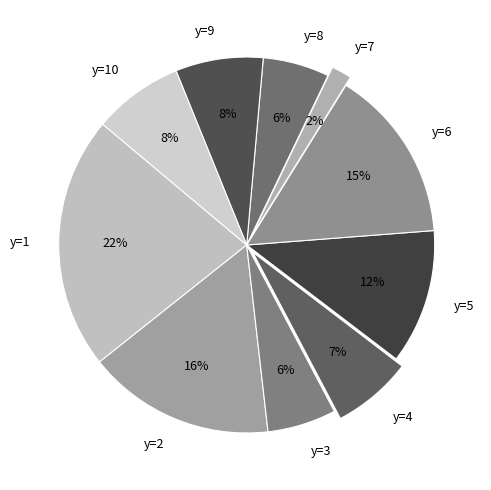

Combined, do y=7 and y=9 account for over 50%?

No